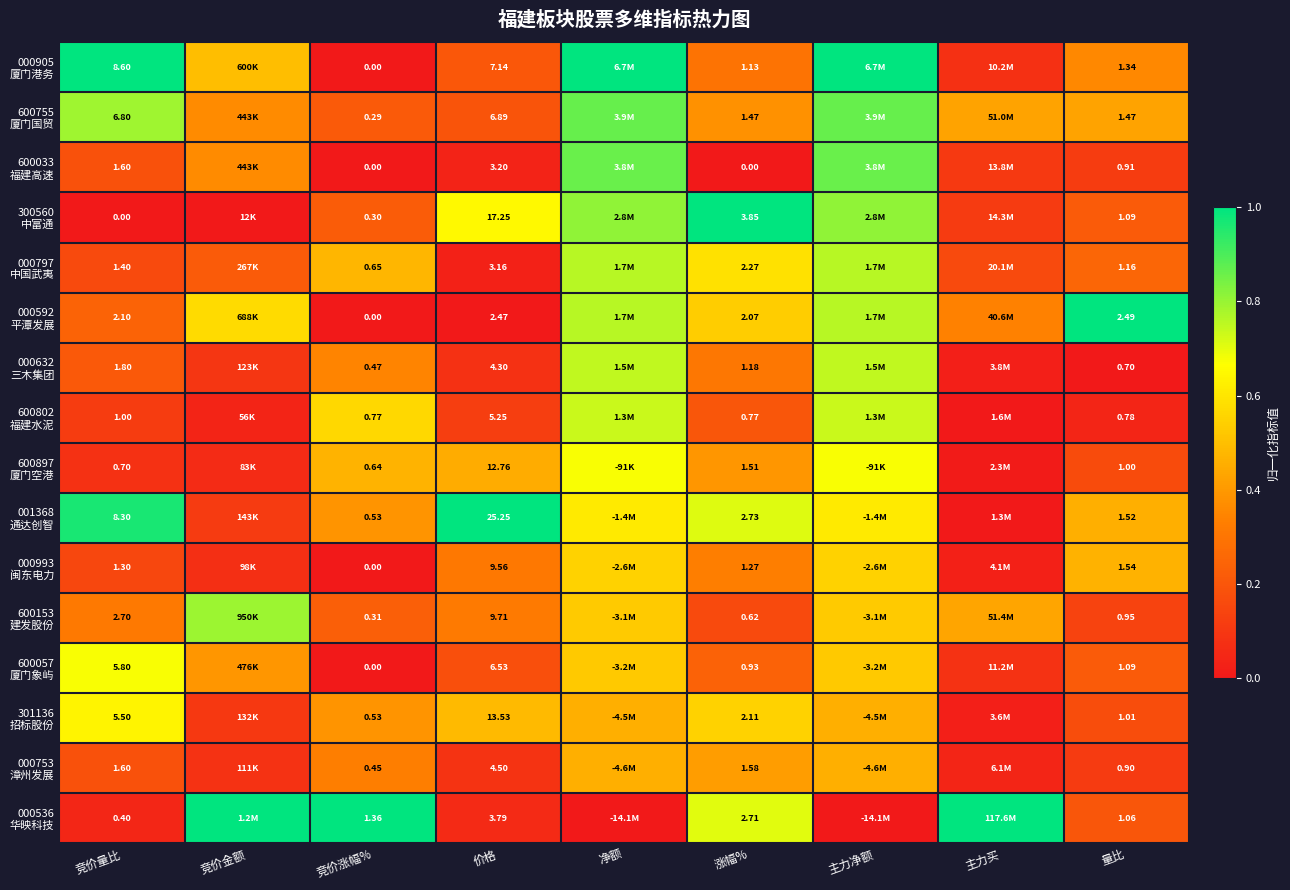

At which label is 600897 厦门空港 closest to 0?

主力买